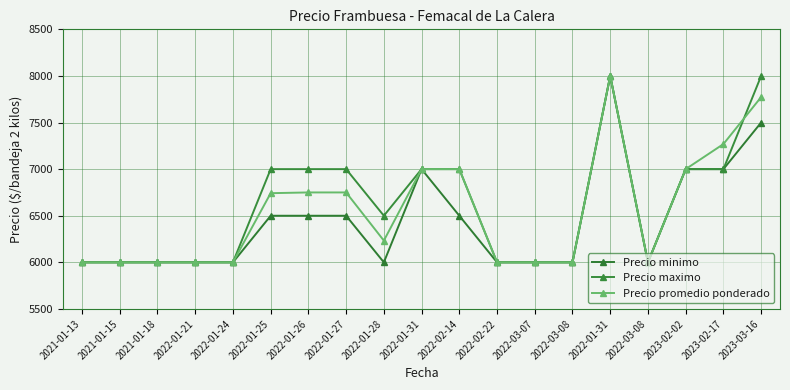

List the series in order of their peak value, highest first.

Precio minimo, Precio maximo, Precio promedio ponderado